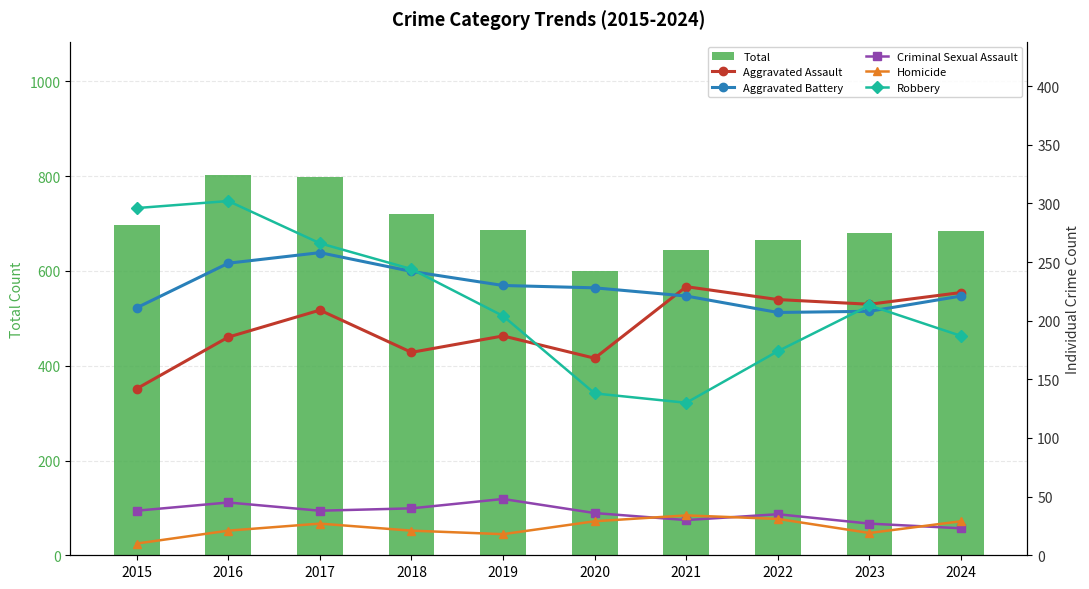

Is it true that Homicide equals 10 at 2015?

True